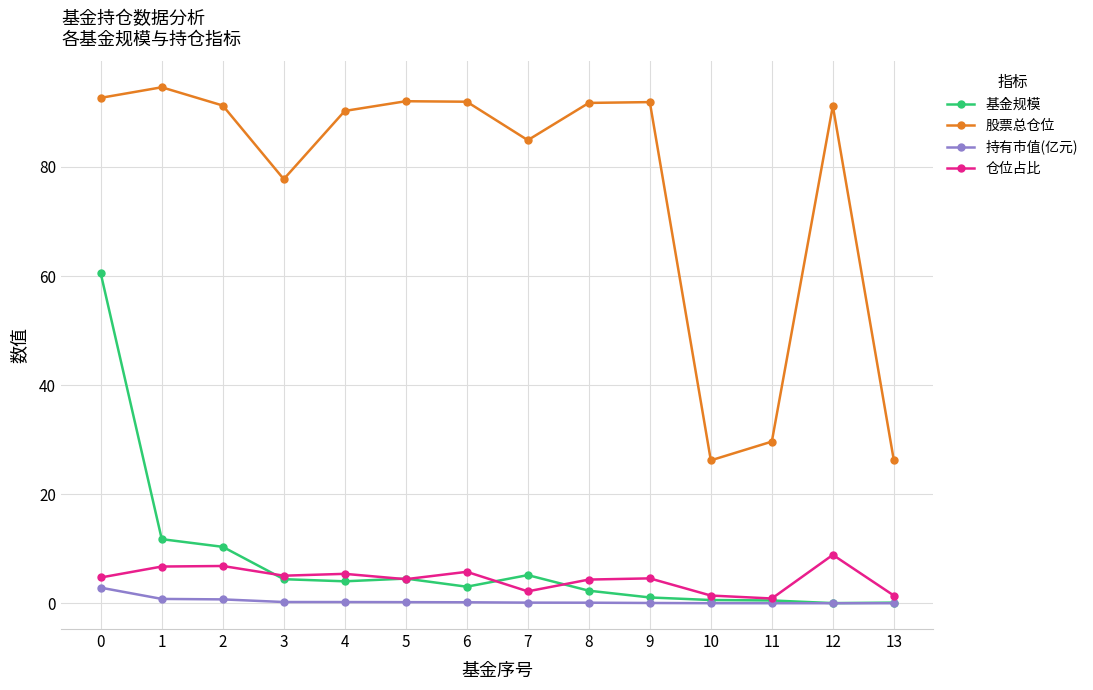

What is the highest value of the 仓位占比 series?

8.9